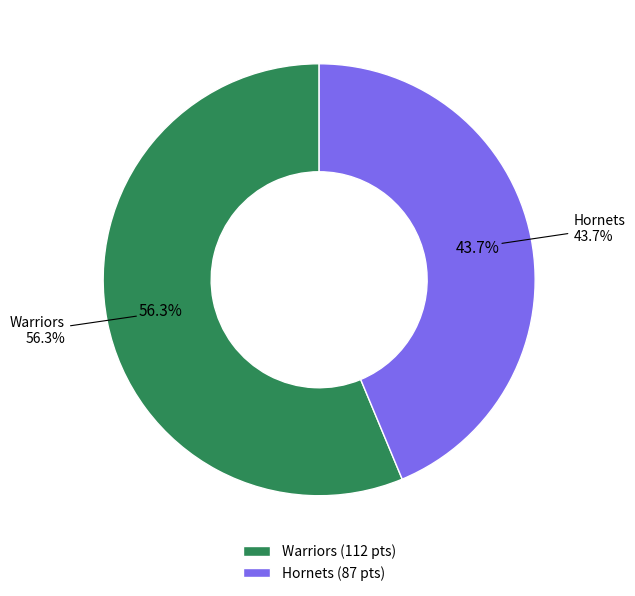

To the nearest percent, what is the average slice percentage?

50%